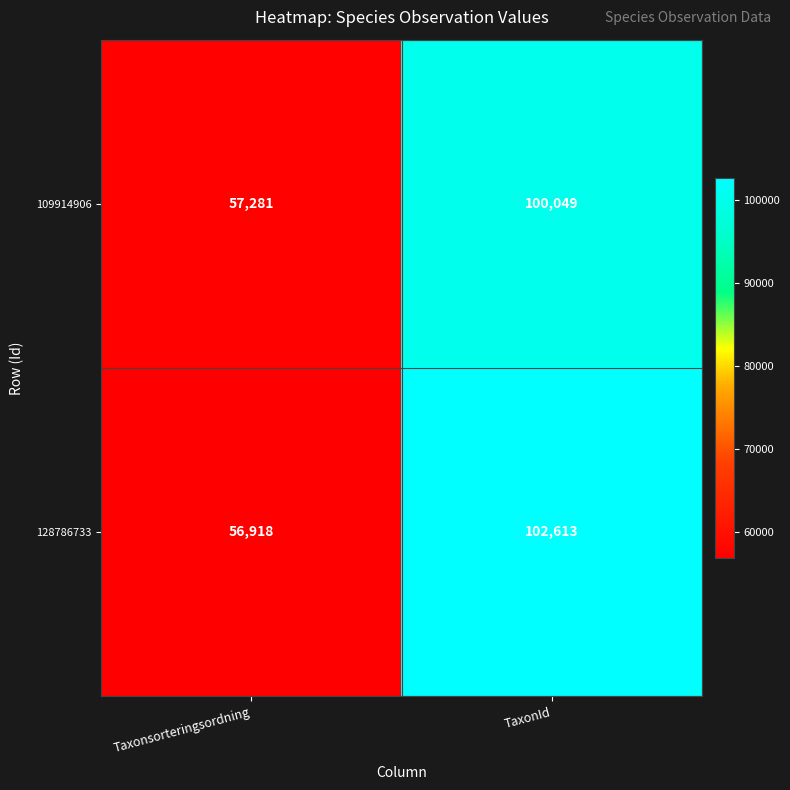

What is the difference between the highest and lowest values at TaxonId?

2564